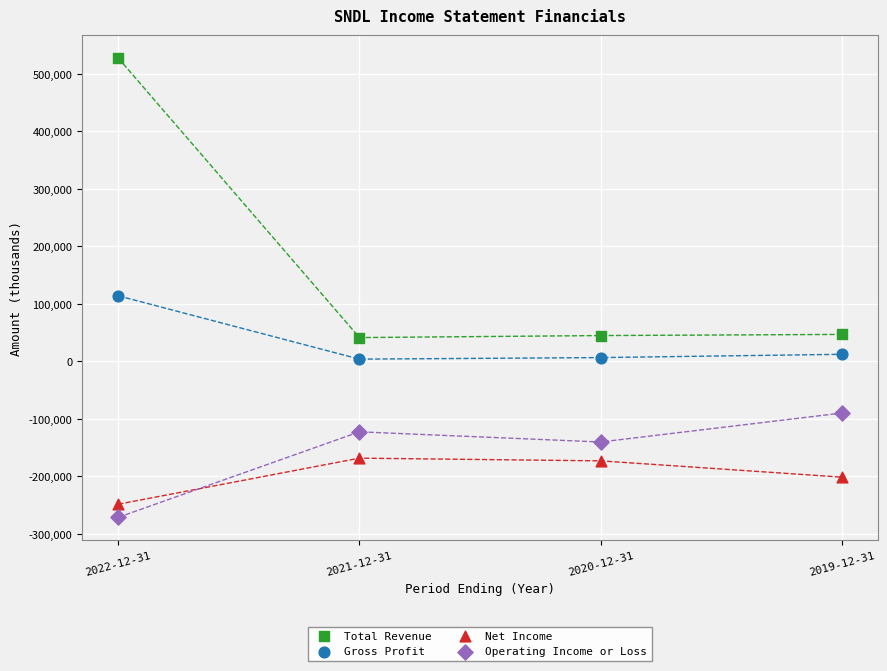

Across all data points, what is the range of Y values (max minus min)?

798600